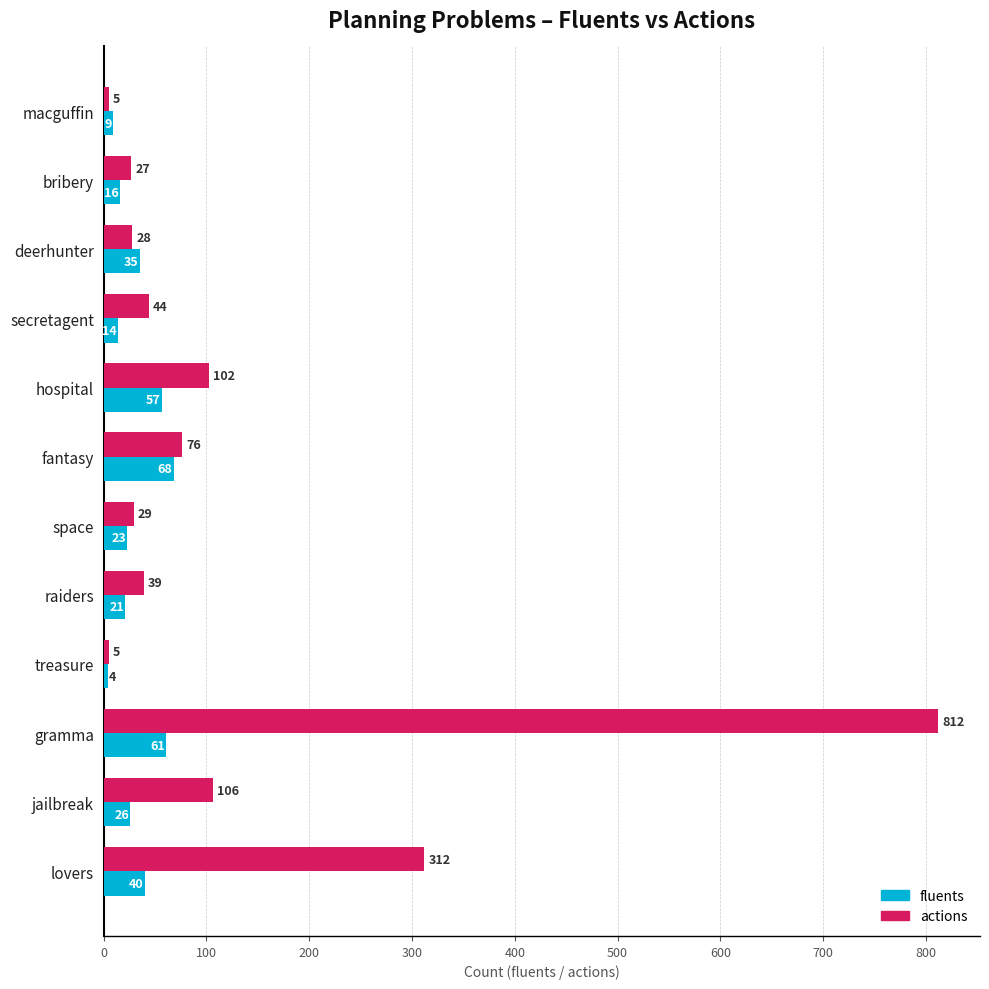

What is the difference between the second highest and minimum values in the fluents series?

57